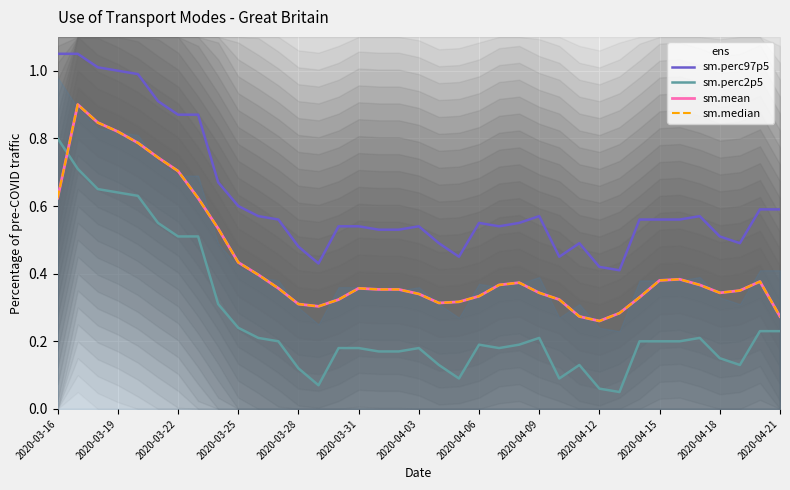

What are all the series names shown in the legend?

sm.perc97p5, sm.perc2p5, sm.mean, sm.median